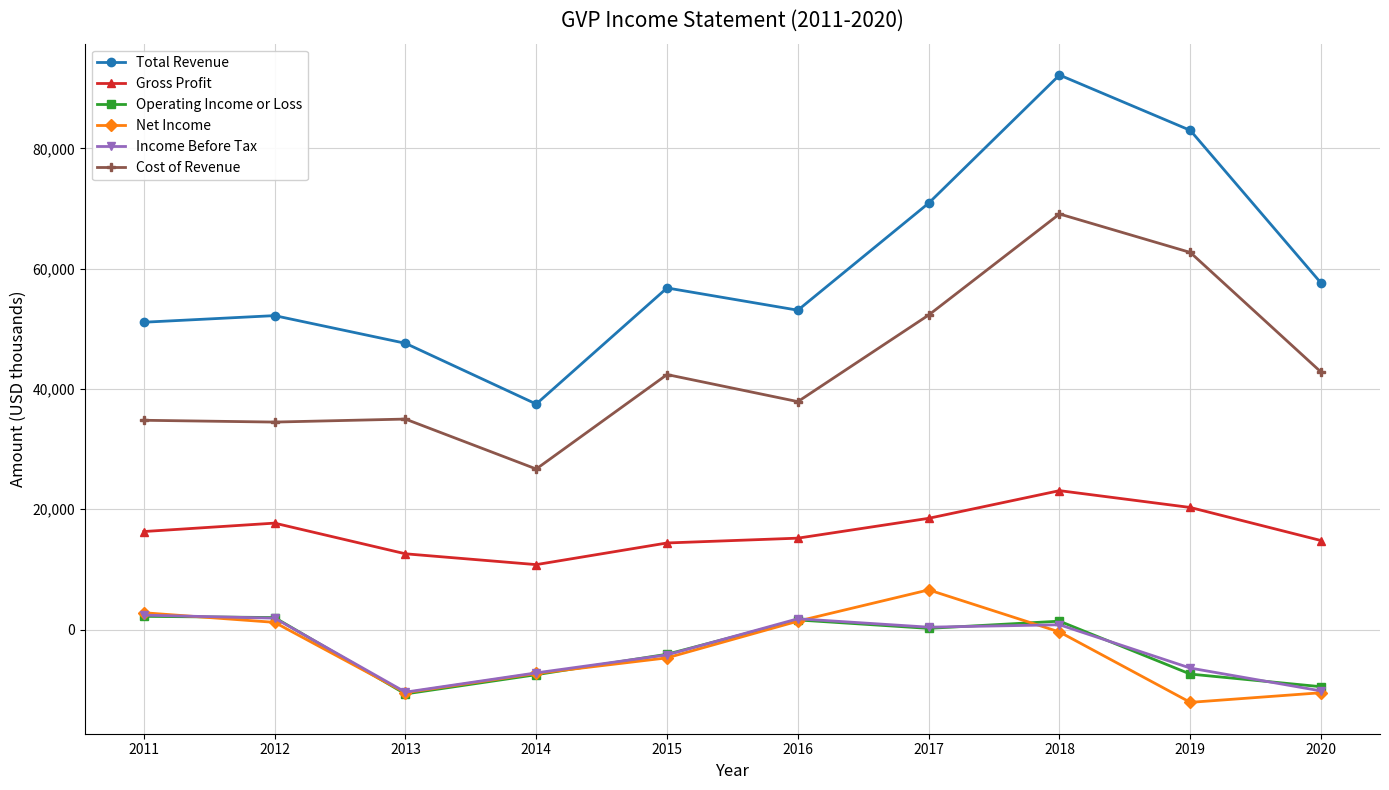

What is the value of the Income Before Tax point at the 4th from the left?

-7200